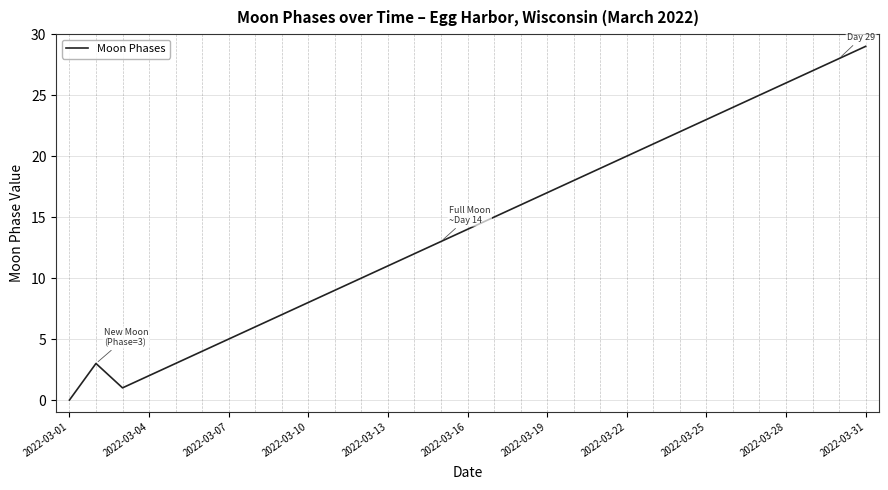

What is the maximum value shown in the chart?

29